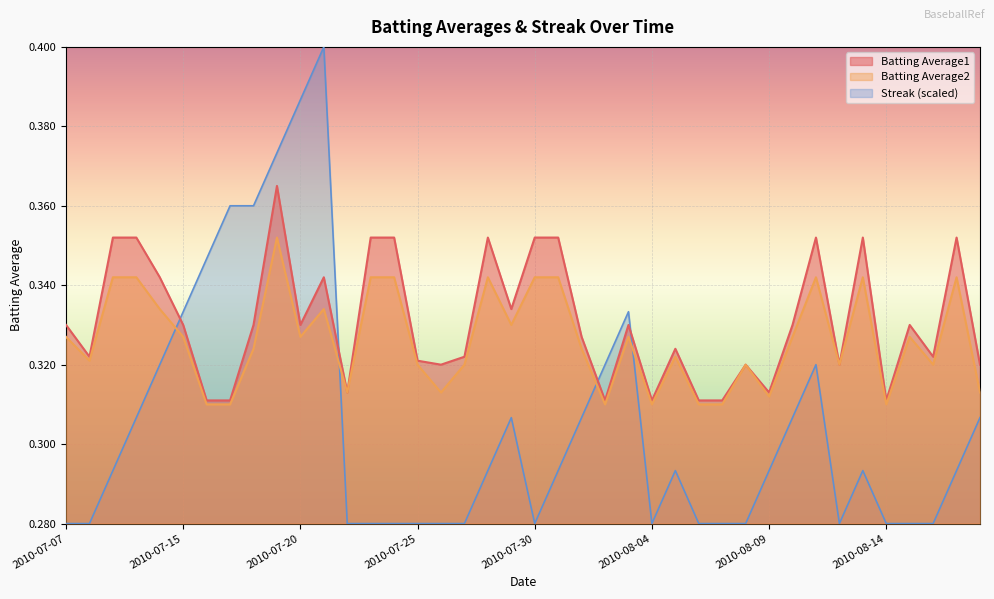

What is the difference between the maximum and minimum values in the Streak series?

0.1